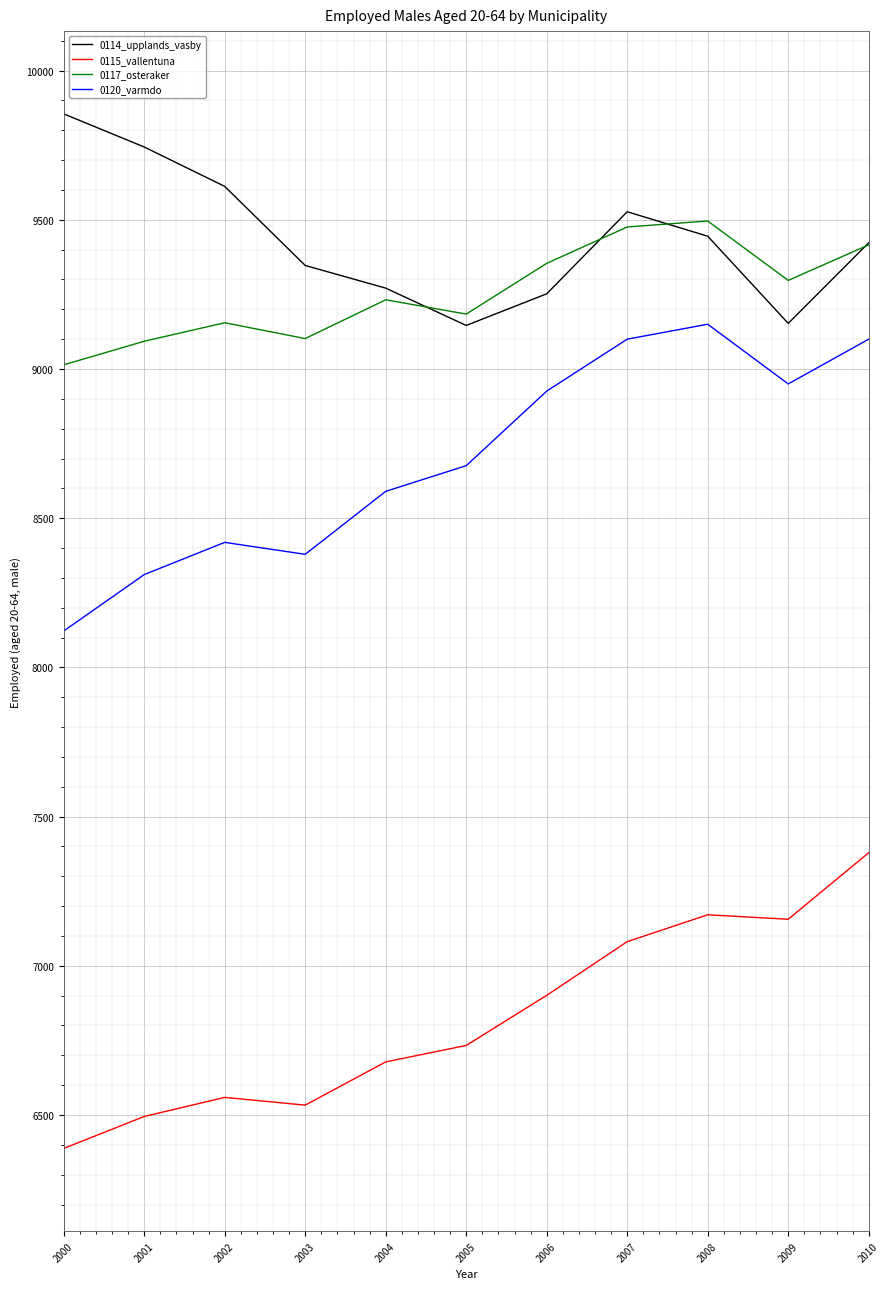

What is the difference between the maximum and minimum values in the 0117_osteraker series?

482